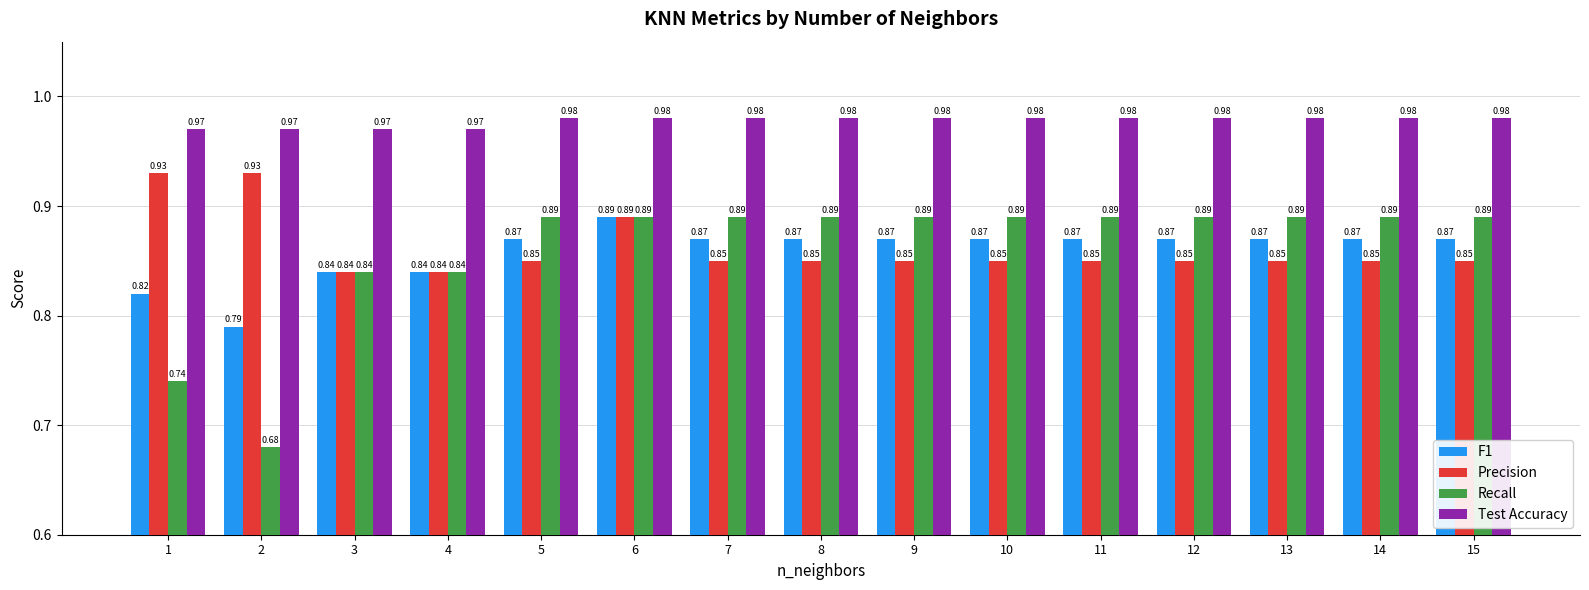

What is the sum of the Test Accuracy values at 8 and 13?

2.0